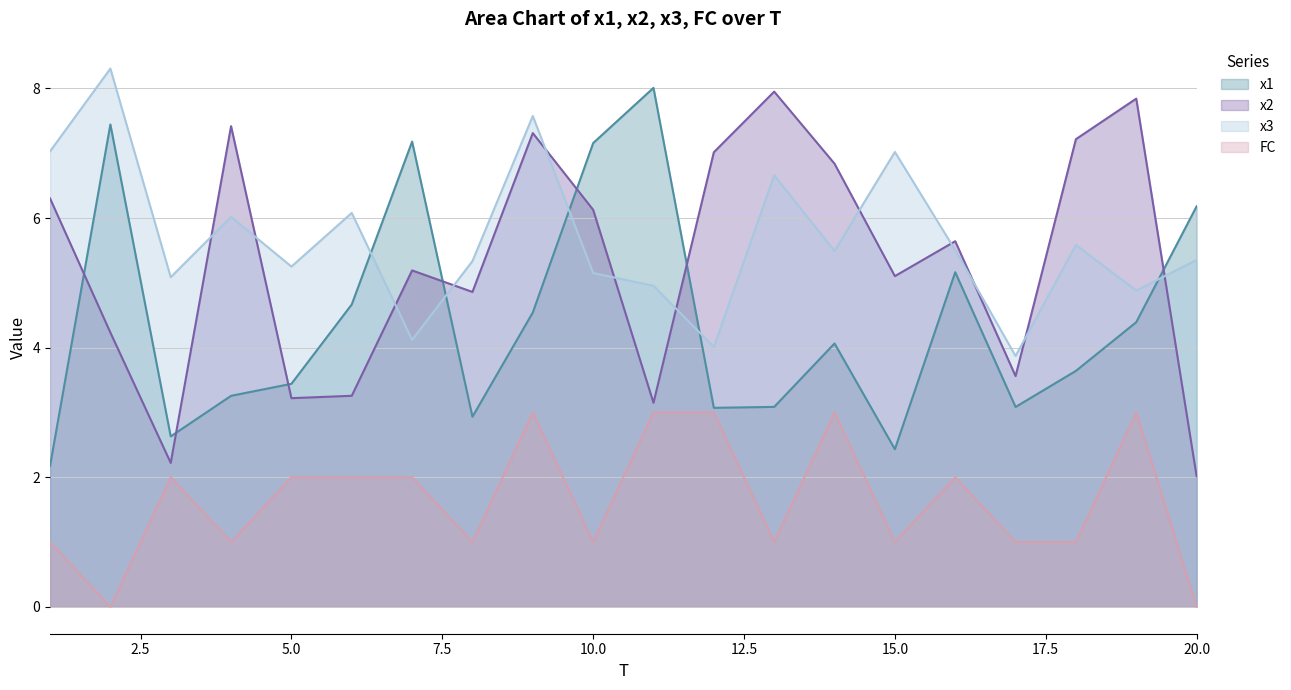

Reading left to right, what are all the values shown in this chart?

x1: 2.2	7.4	2.6	3.3	3.4	4.7	7.2	2.9	4.5	7.2	8.0	3.1	3.1	4.1	2.4	5.2	3.1	3.6	4.4	6.2
x2: 6.3	4.2	2.2	7.4	3.2	3.3	5.2	4.9	7.3	6.1	3.1	7.0	8.0	6.8	5.1	5.6	3.6	7.2	7.8	2.0
x3: 7.0	8.3	5.1	6.0	5.3	6.1	4.1	5.3	7.6	5.2	5.0	4.0	6.7	5.5	7.0	5.5	3.9	5.6	4.9	5.4
FC: 1.0	0.0	2.0	1.0	2.0	2.0	2.0	1.0	3.0	1.0	3.0	3.0	1.0	3.0	1.0	2.0	1.0	1.0	3.0	0.0